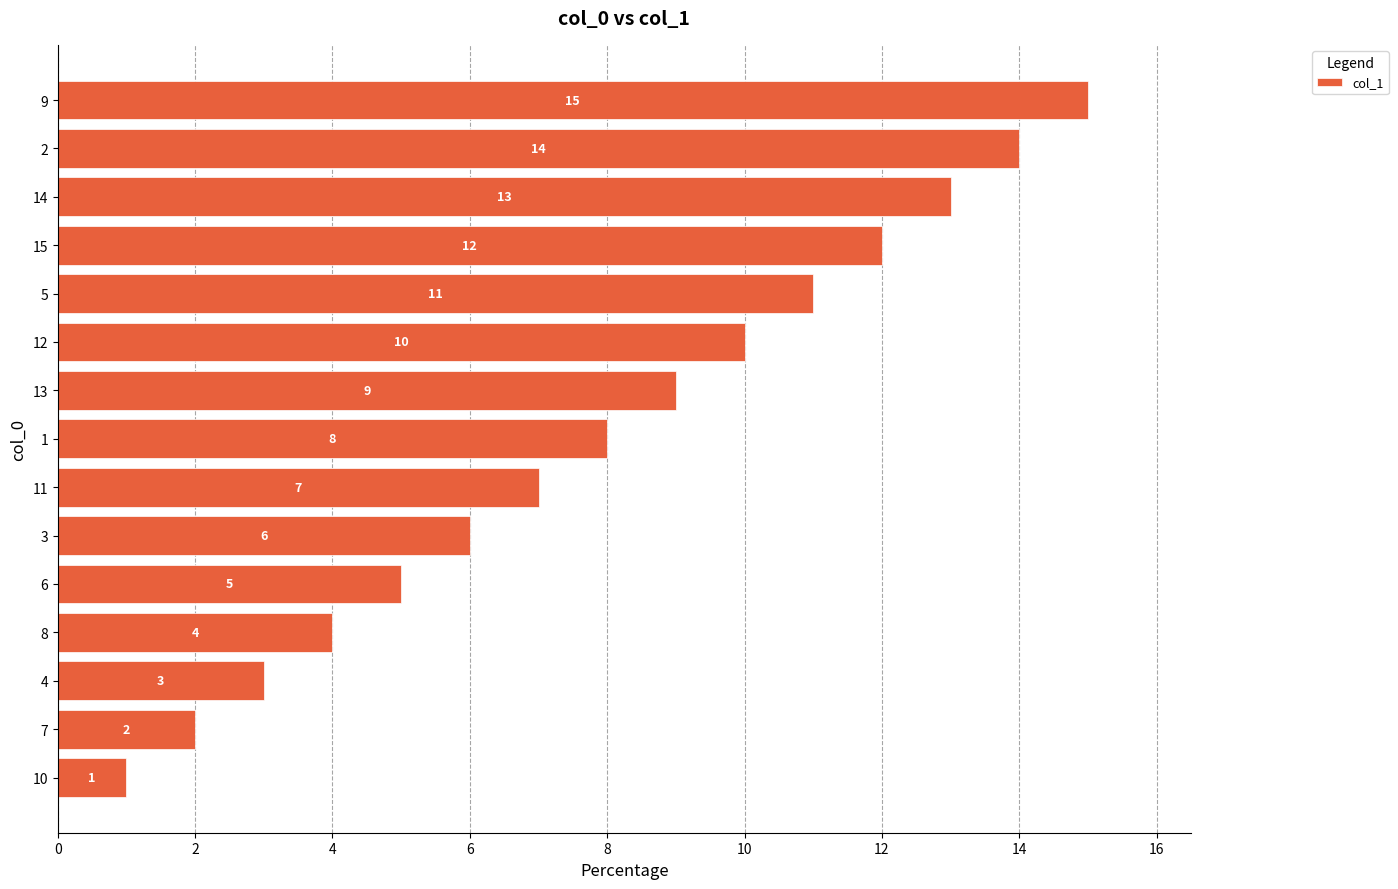

Which category has the highest value across all series?

9